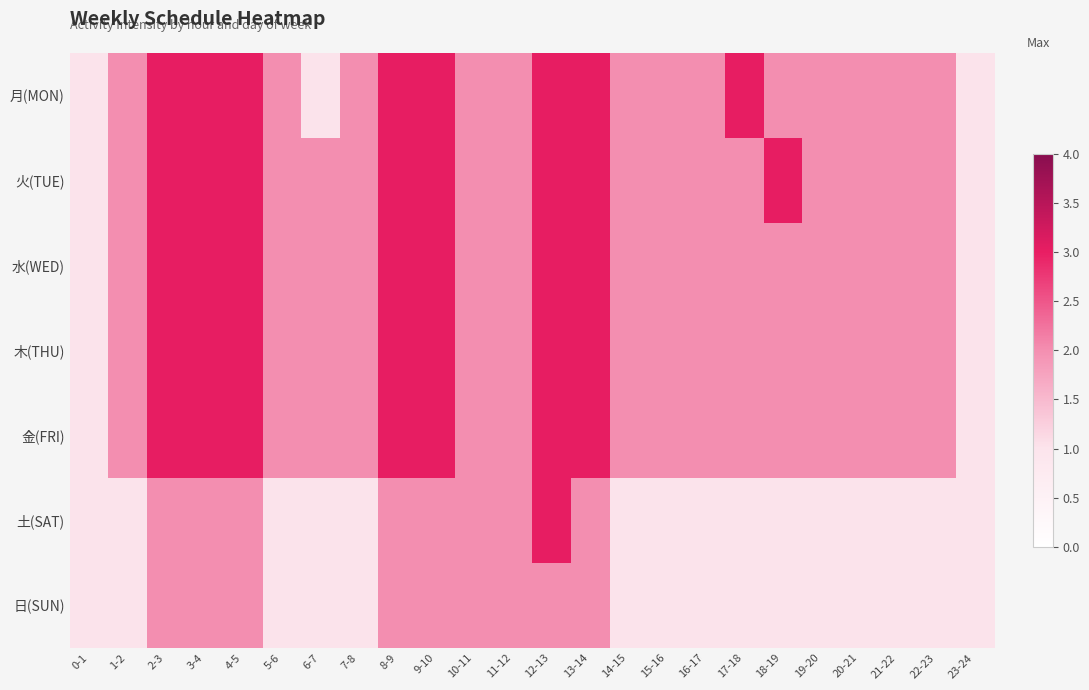

What is the greatest value displayed?

3